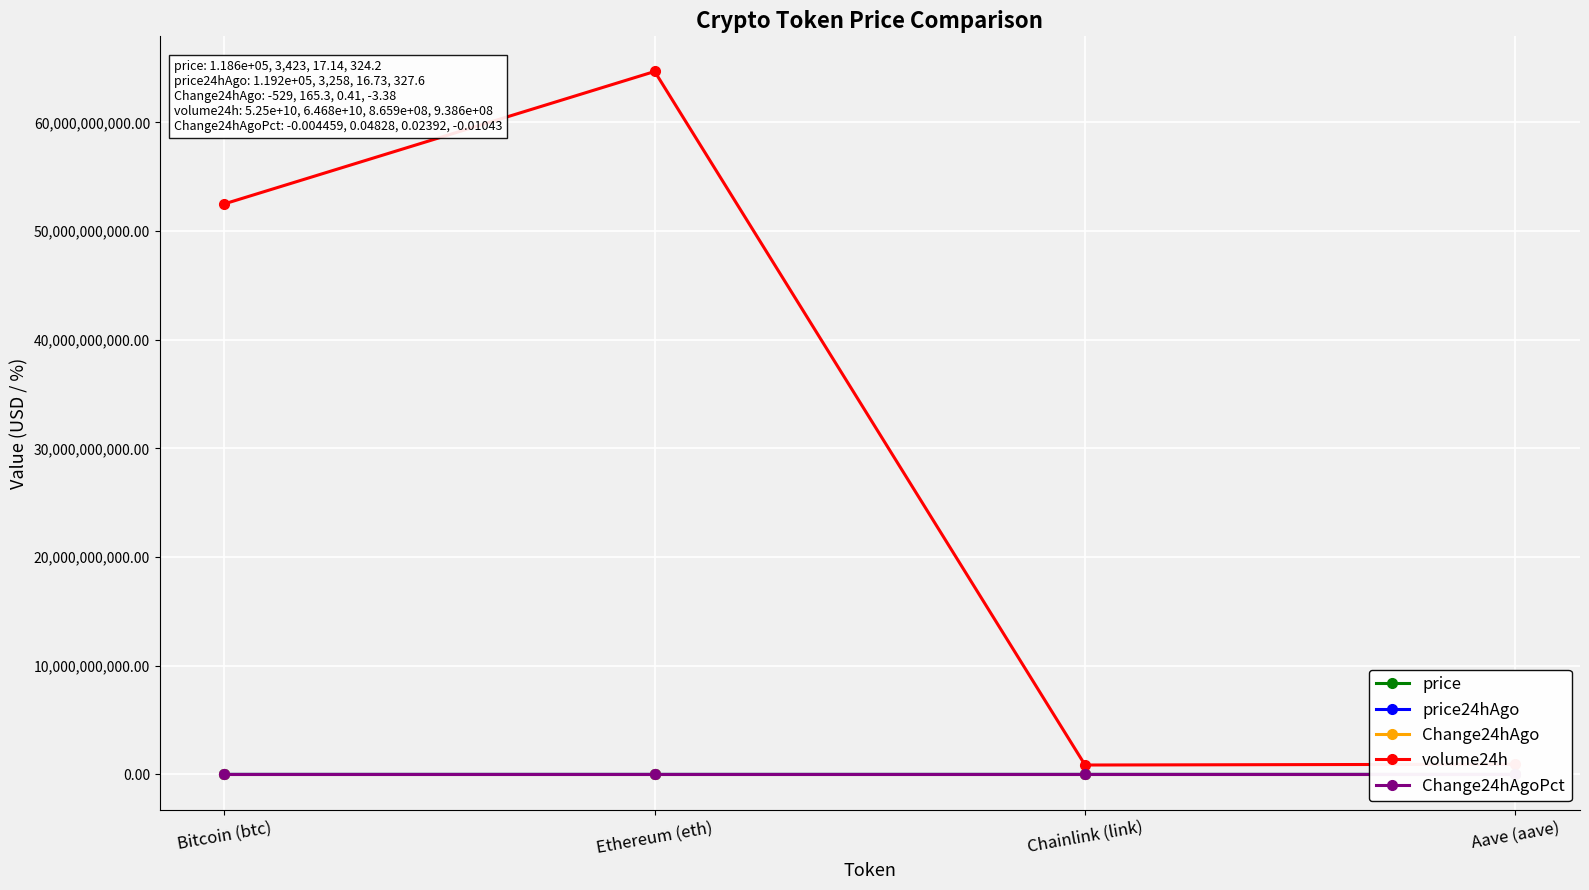

Which category has the highest value in the price24hAgo series?

Bitcoin (btc)